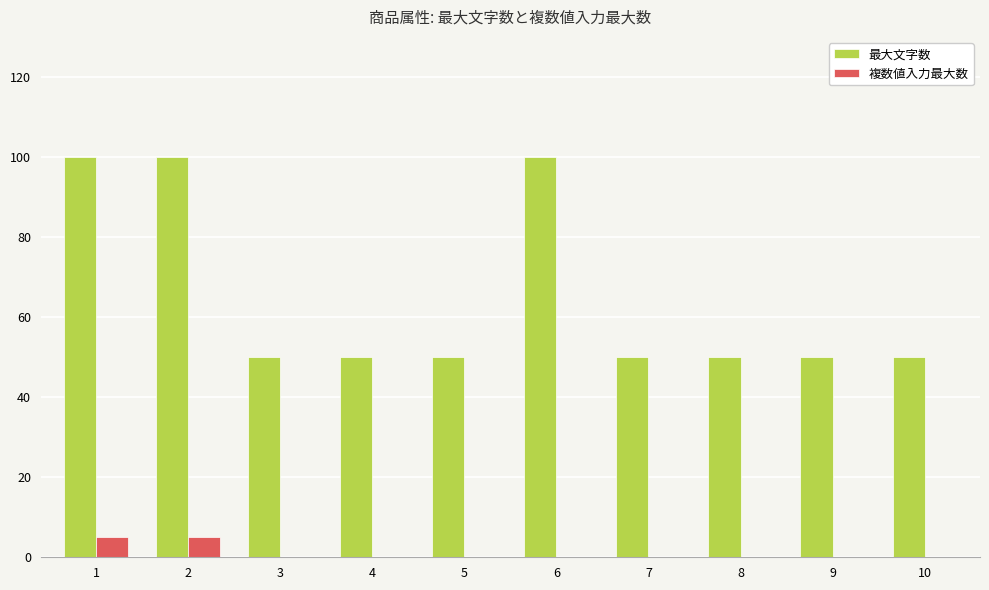

What is the spread (max minus min) of values at 10?

50